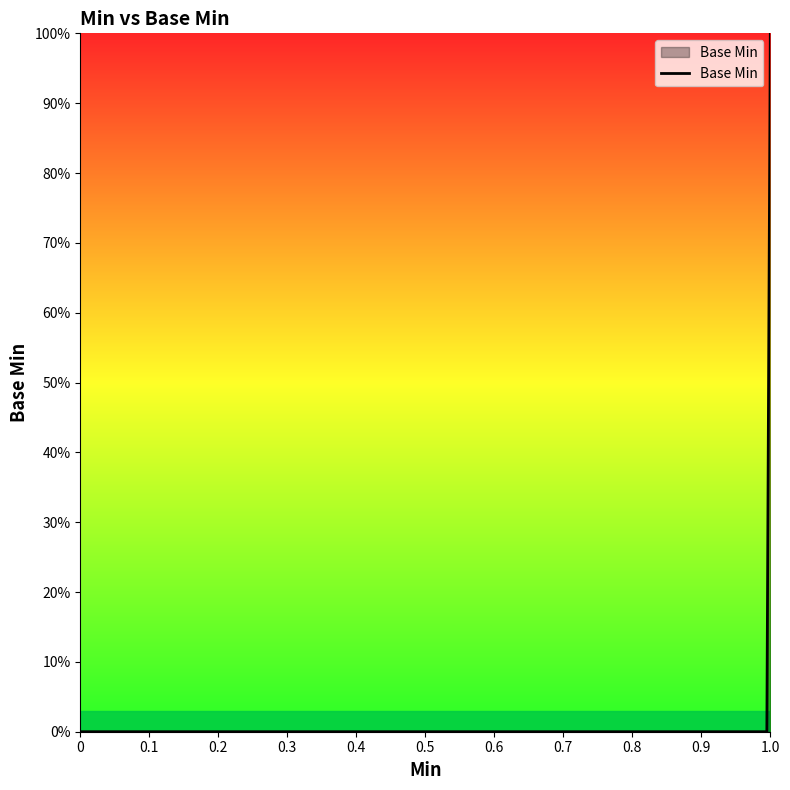

Reading left to right, what are all the values shown in this chart?

0=0	0=0	1=0	0=0	1=1	0=0	1=0	0=0	0=0	1=0	0=0	1=0	1=1